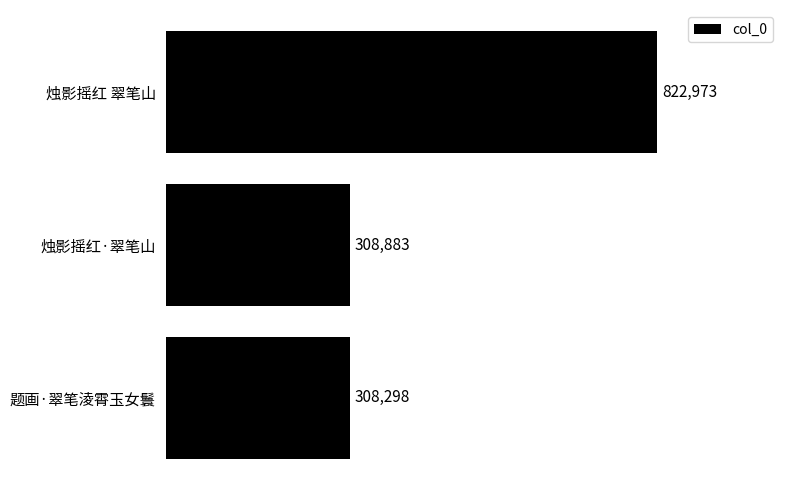

What is the average value?

480051